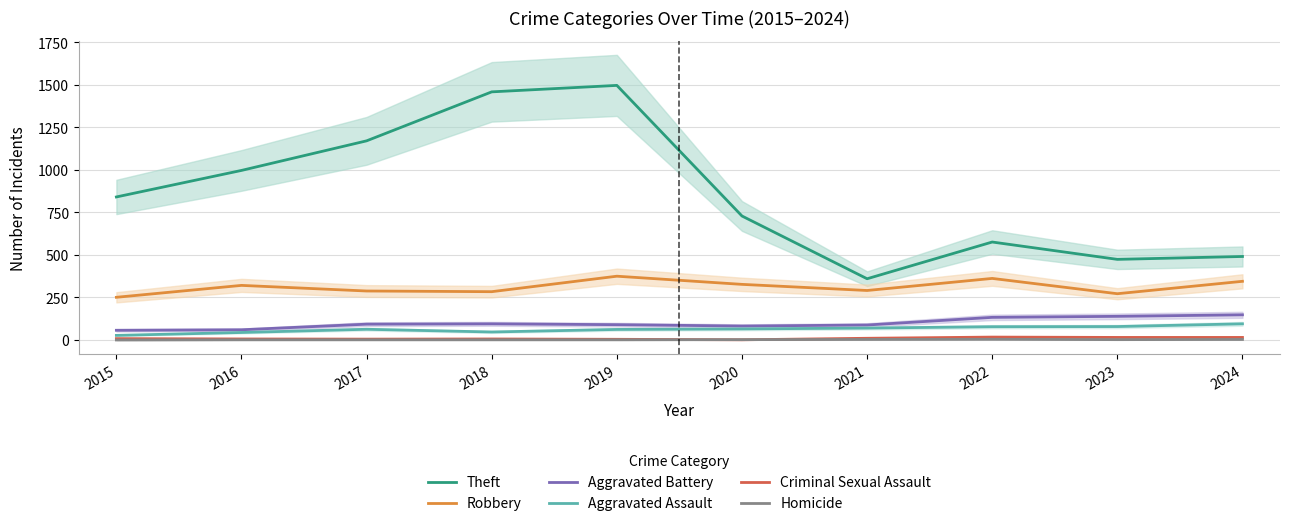

What is the spread (max minus min) of values at 2022?

572